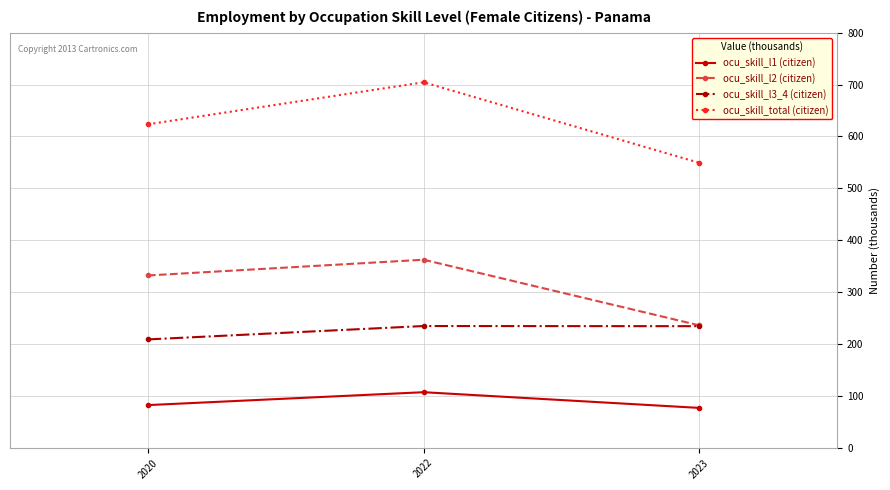

Which series has the widest spread of values?

ocu_skill_total (citizen)